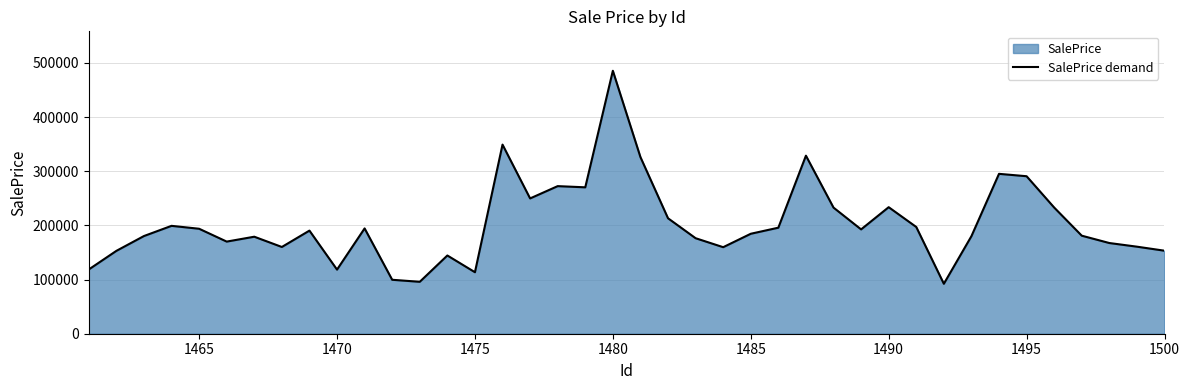

What is the smallest value displayed?

92178.3